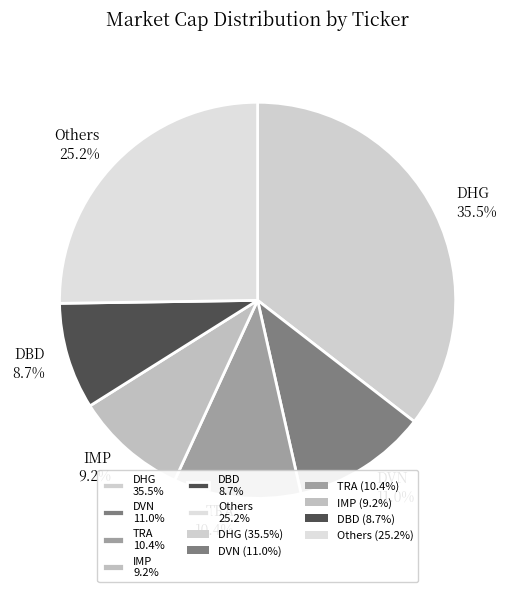

Is there a majority slice in this chart?

No